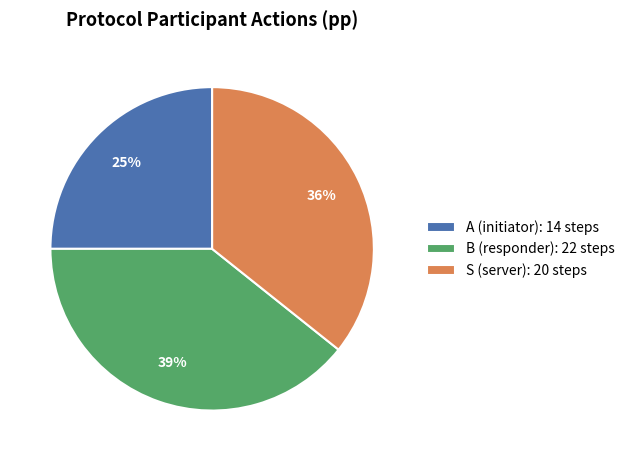

To the nearest percent, what is the difference between the B (responder): 22 steps and A (initiator): 14 steps slice percentages?

14%